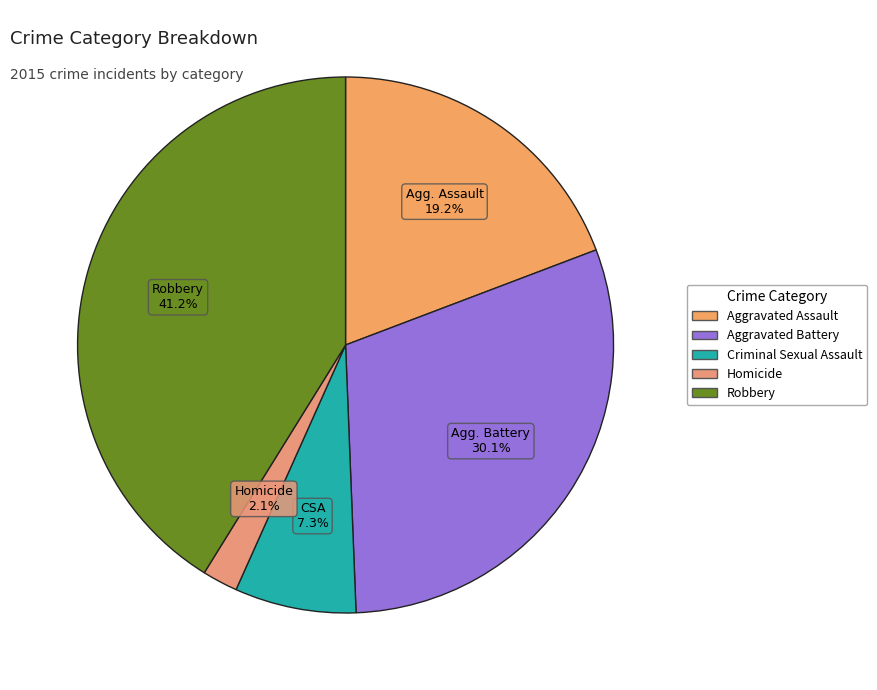

Approximately how many times larger is the value at Aggravated Battery compared to Criminal Sexual Assault?

4.1